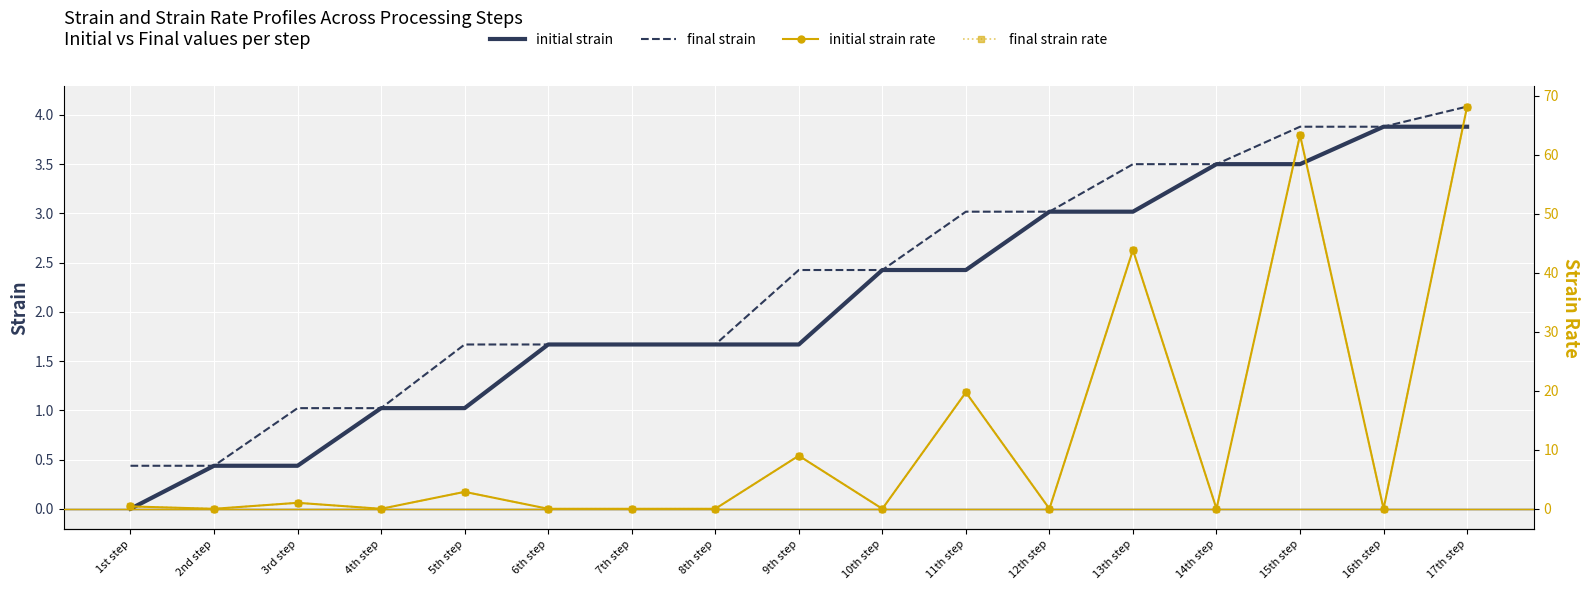

At how many categories does at least one series exceed 20?

3